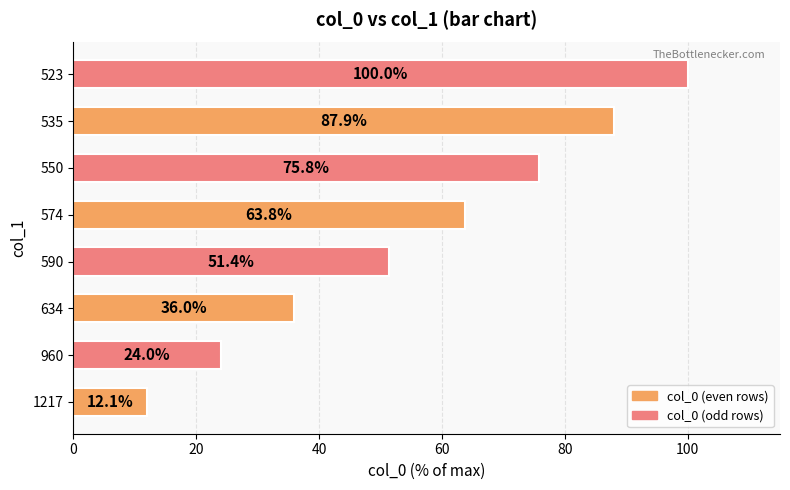

Reading bottom to top, transcribe all the data shown in this chart.

1217=12.1	960=24.0	634=36.0	590=51.4	574=63.8	550=75.8	535=87.9	523=100.0